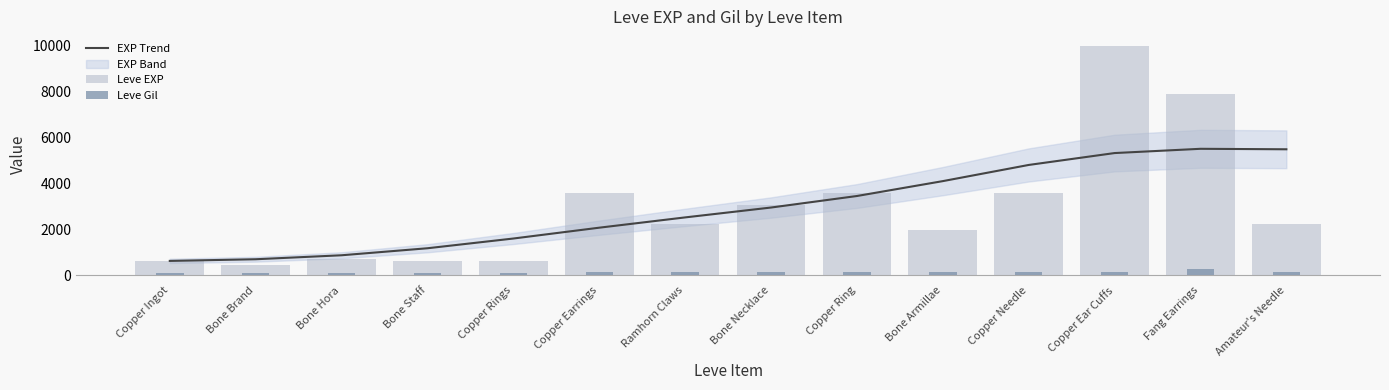

Between Bone Brand and Copper Ring, which series saw the biggest shift?

Leve EXP